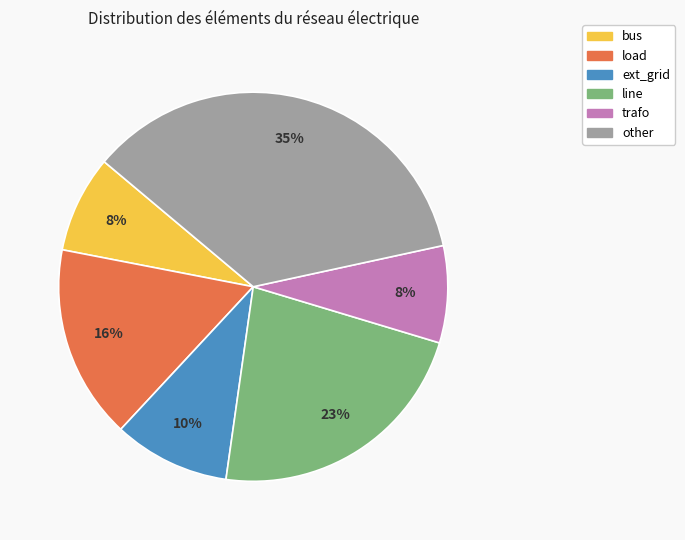

Approximately how many times larger is the value at bus compared to load?

0.5